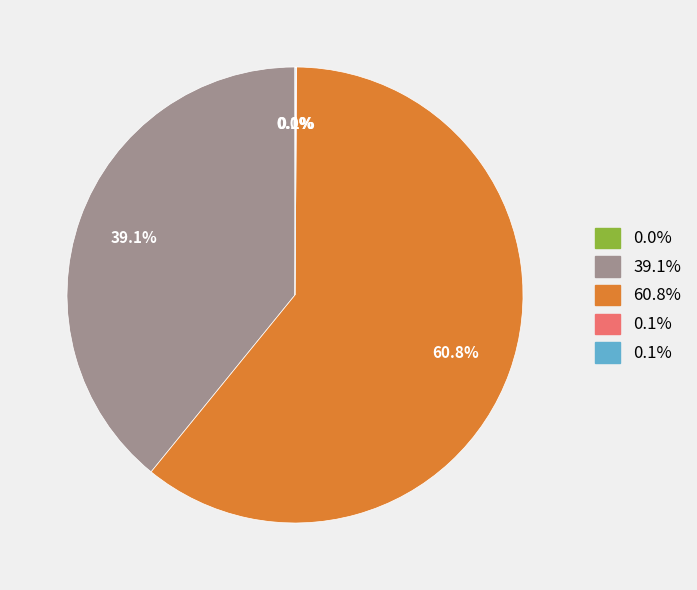

Is there any slice that represents more than half of the pie?

Yes